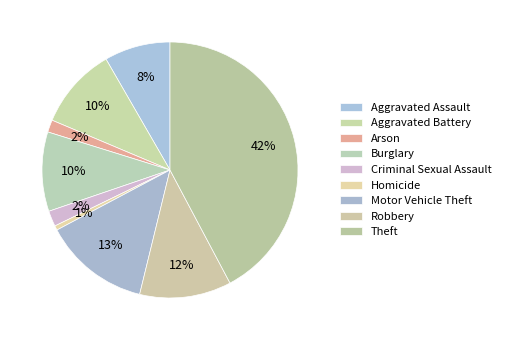

How many slices are in this pie chart?

9